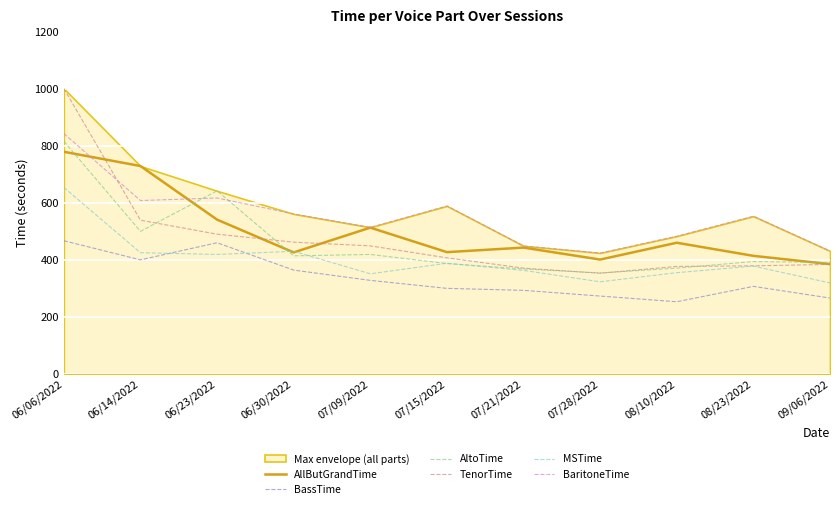

What position from the right is 07/28/2022?

4